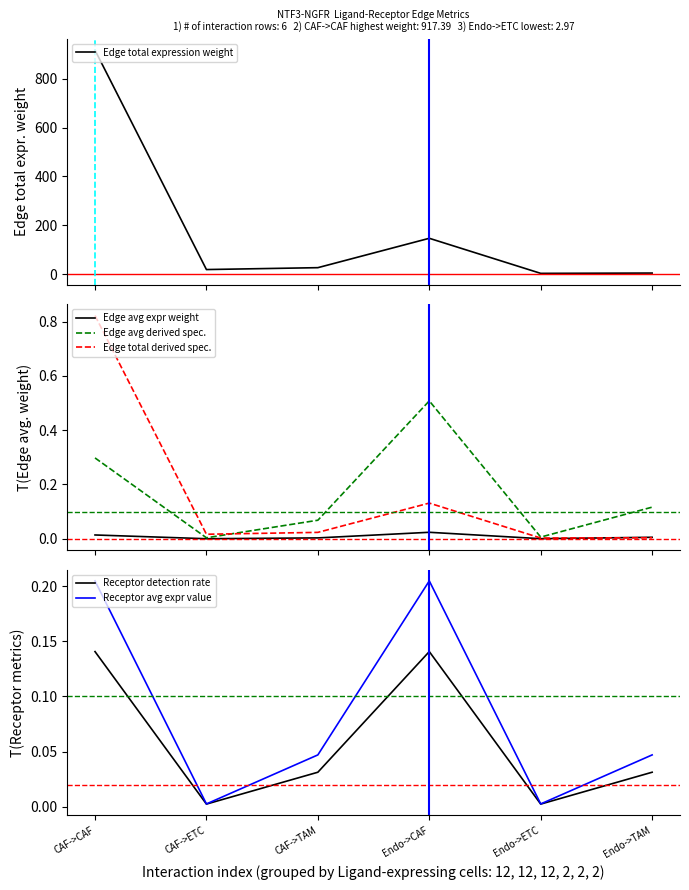

Reading left to right, what are all the values shown in this chart?

Edge total expression weight: CAF->CAF=917.4	CAF->ETC=18.6	CAF->TAM=26.3	Endo->CAF=146.7	Endo->ETC=3.0	Endo->TAM=4.2
Edge avg expr weight: CAF->CAF=0.0	CAF->ETC=0.0	CAF->TAM=0.0	Endo->CAF=0.0	Endo->ETC=0.0	Endo->TAM=0.0
Edge avg derived spec.: CAF->CAF=0.3	CAF->ETC=0.0	CAF->TAM=0.1	Endo->CAF=0.5	Endo->ETC=0.0	Endo->TAM=0.1
Edge total derived spec.: CAF->CAF=0.8	CAF->ETC=0.0	CAF->TAM=0.0	Endo->CAF=0.1	Endo->ETC=0.0	Endo->TAM=0.0
Receptor detection rate: CAF->CAF=0.1	CAF->ETC=0.0	CAF->TAM=0.0	Endo->CAF=0.1	Endo->ETC=0.0	Endo->TAM=0.0
Receptor avg expr value: CAF->CAF=0.2	CAF->ETC=0.0	CAF->TAM=0.0	Endo->CAF=0.2	Endo->ETC=0.0	Endo->TAM=0.0